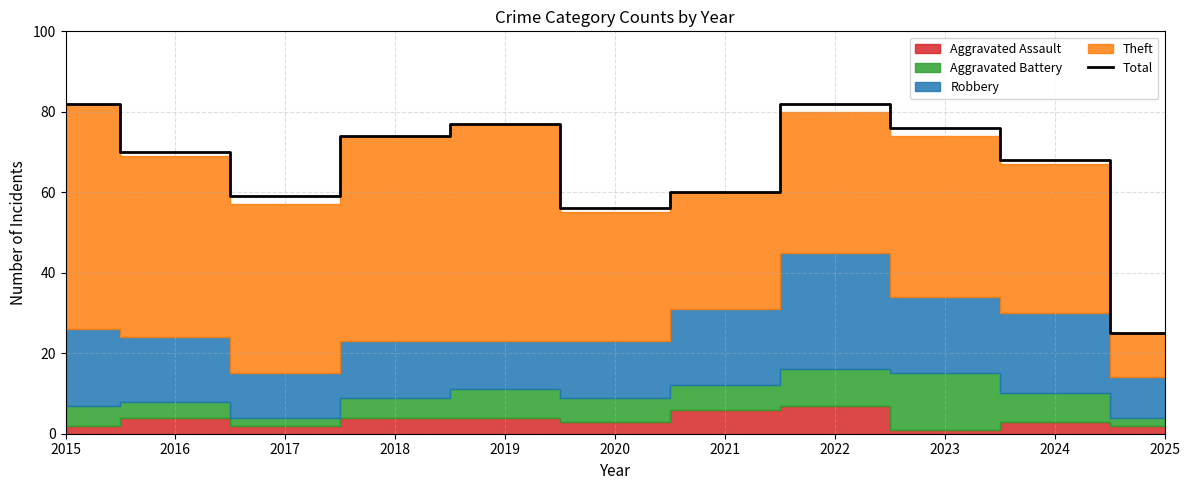

The chart shows a value of 59 at 2017. True or false?

True